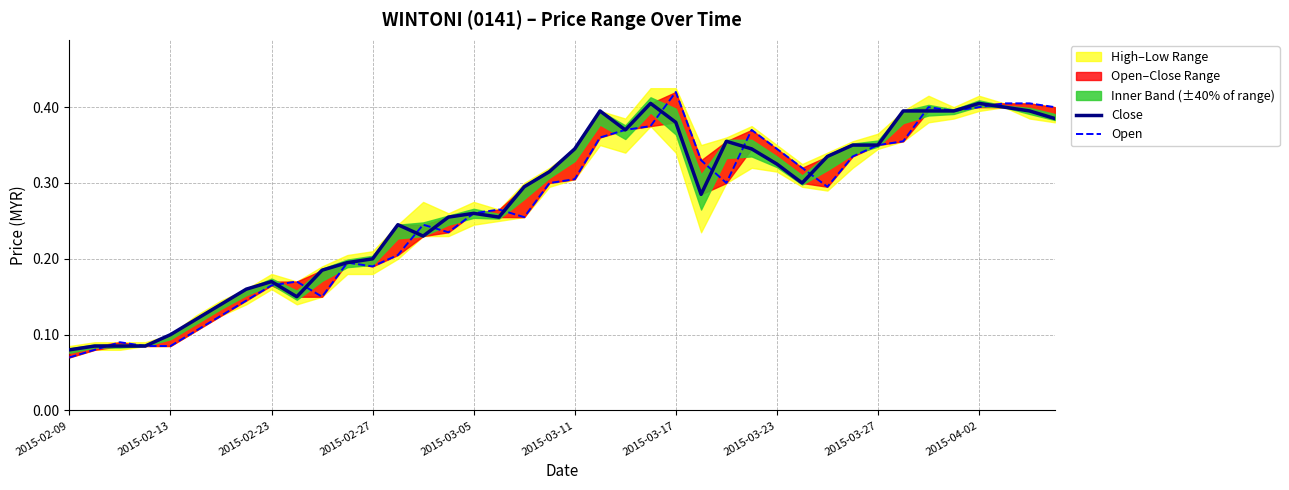

What is the average value of the Close series?

0.3